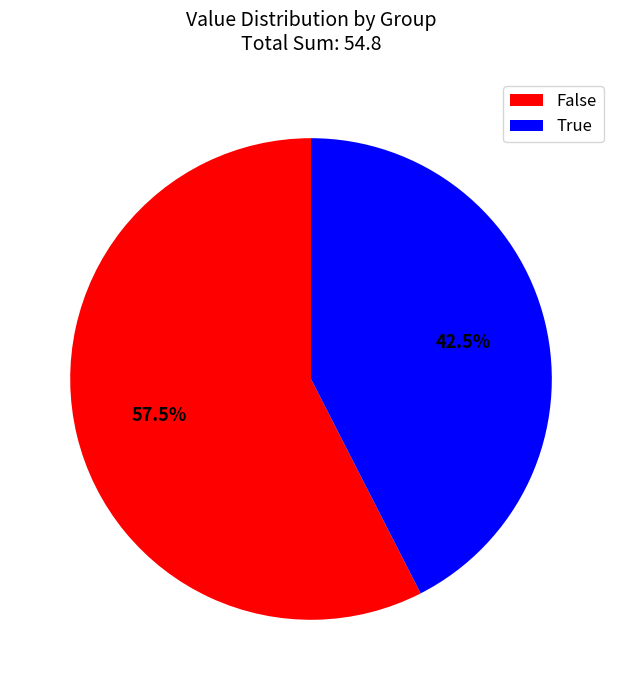

Which category has the biggest portion of the pie?

False